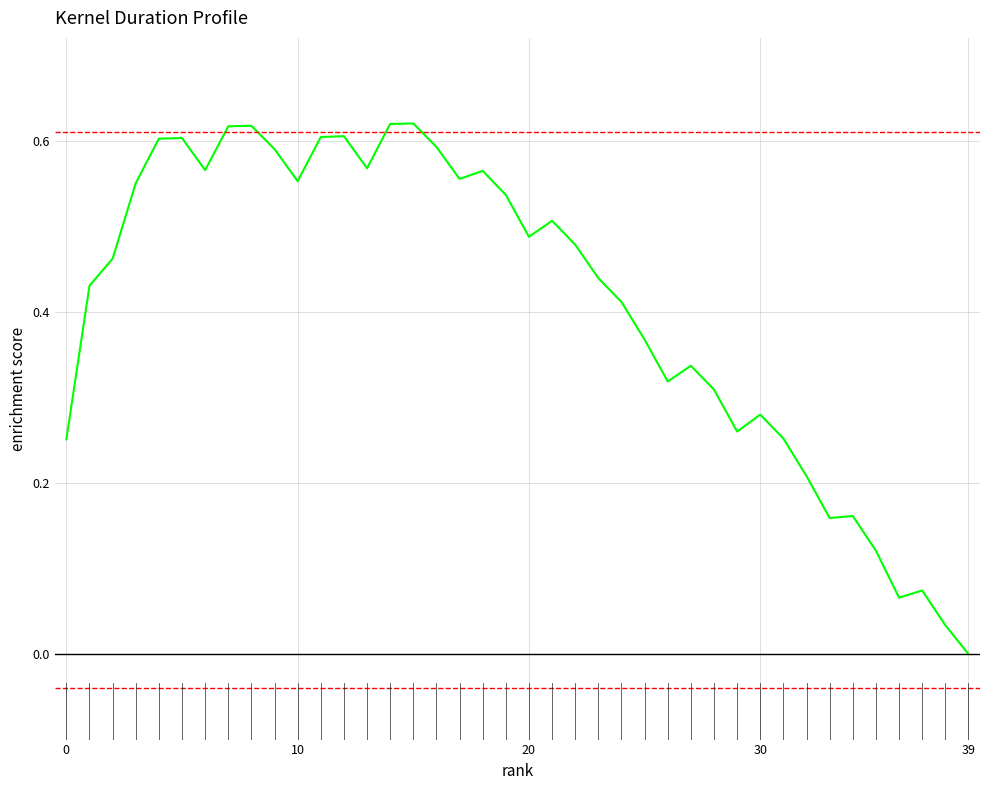

Does the chart display data point markers on the line(s)?

No